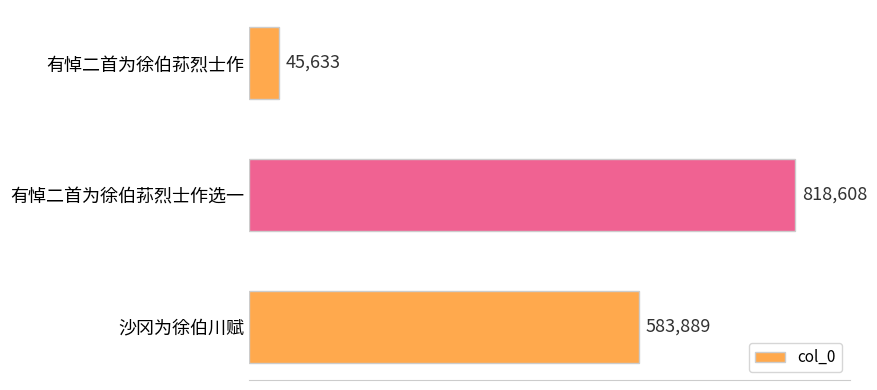

True or false: the data shows 818608 at 有悼二首为徐伯荪烈士作选一.

True